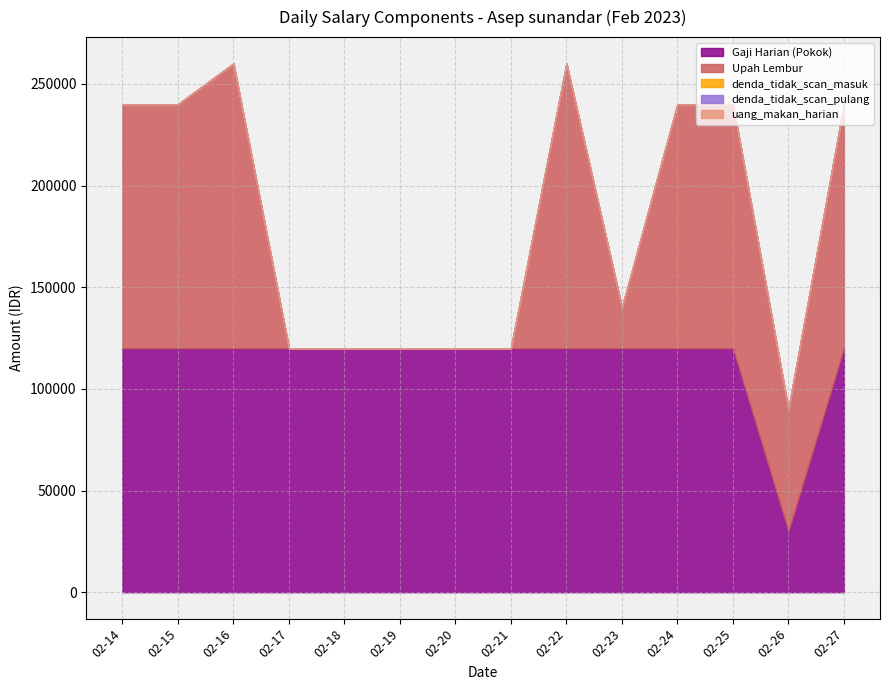

Reading right to left, list all the values displayed in this chart.

Gaji Harian (Pokok): 2023-02-27=120000	2023-02-26=30000	2023-02-25=120000	2023-02-24=120000	2023-02-23=120000	2023-02-22=120000	2023-02-21=120000	2023-02-20=120000	2023-02-19=120000	2023-02-18=120000	2023-02-17=120000	2023-02-16=120000	2023-02-15=120000	2023-02-14=120000
Upah Lembur: 2023-02-27=120000	2023-02-26=60000	2023-02-25=120000	2023-02-24=120000	2023-02-23=20000	2023-02-22=140000	2023-02-21=0	2023-02-20=0	2023-02-19=0	2023-02-18=0	2023-02-17=0	2023-02-16=140000	2023-02-15=120000	2023-02-14=120000
denda_tidak_scan_masuk: 2023-02-27=0	2023-02-26=0	2023-02-25=0	2023-02-24=0	2023-02-23=0	2023-02-22=0	2023-02-21=0	2023-02-20=0	2023-02-19=0	2023-02-18=0	2023-02-17=0	2023-02-16=0	2023-02-15=0	2023-02-14=0
denda_tidak_scan_pulang: 2023-02-27=0	2023-02-26=0	2023-02-25=0	2023-02-24=0	2023-02-23=0	2023-02-22=0	2023-02-21=0	2023-02-20=0	2023-02-19=0	2023-02-18=0	2023-02-17=0	2023-02-16=0	2023-02-15=0	2023-02-14=0
uang_makan_harian: 2023-02-27=0	2023-02-26=0	2023-02-25=0	2023-02-24=0	2023-02-23=0	2023-02-22=0	2023-02-21=0	2023-02-20=0	2023-02-19=0	2023-02-18=0	2023-02-17=0	2023-02-16=0	2023-02-15=0	2023-02-14=0